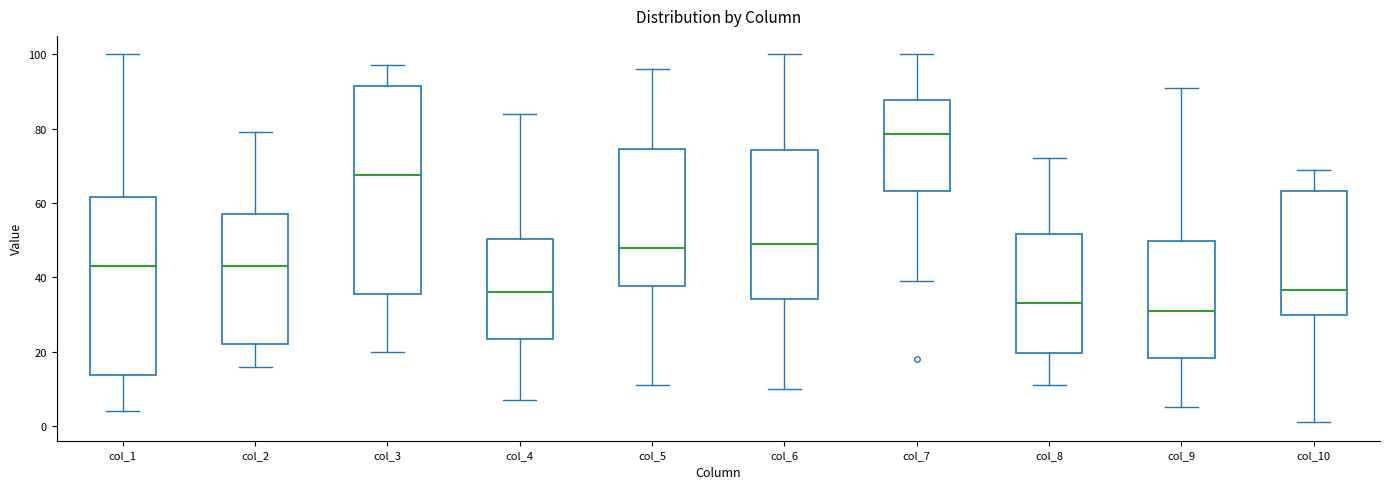

Reading left to right, read every box against the y-axis: the position of its median line, the range the box covers, and the ends of its whiskers. The values are not printed on the chart, so give them approximately, as read against the axis.

col_1: median 44, box 14 to 62, whiskers 4 to 100
col_2: median 44, box 22 to 58, whiskers 16 to 80
col_3: median 68, box 36 to 92, whiskers 20 to 98
col_4: median 36, box 24 to 50, whiskers 8 to 84
col_5: median 48, box 38 to 74, whiskers 12 to 96
col_6: median 50, box 34 to 74, whiskers 10 to 100
col_7: median 78, box 64 to 88, whiskers 40 to 100
col_8: median 34, box 20 to 52, whiskers 12 to 72
col_9: median 32, box 18 to 50, whiskers 6 to 92
col_10: median 36, box 30 to 64, whiskers 2 to 70